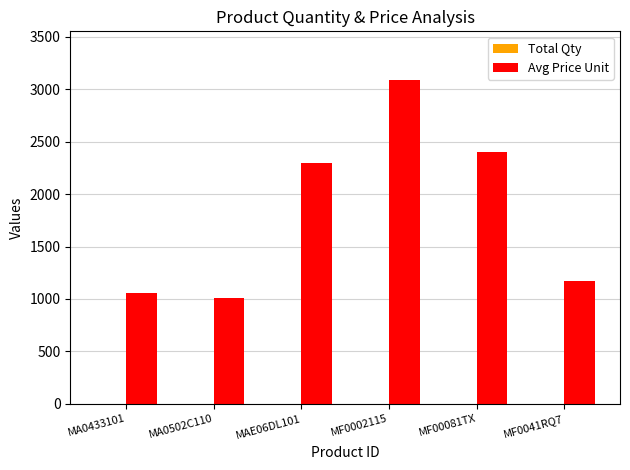

Which series has the largest range (max minus min)?

Avg Price Unit